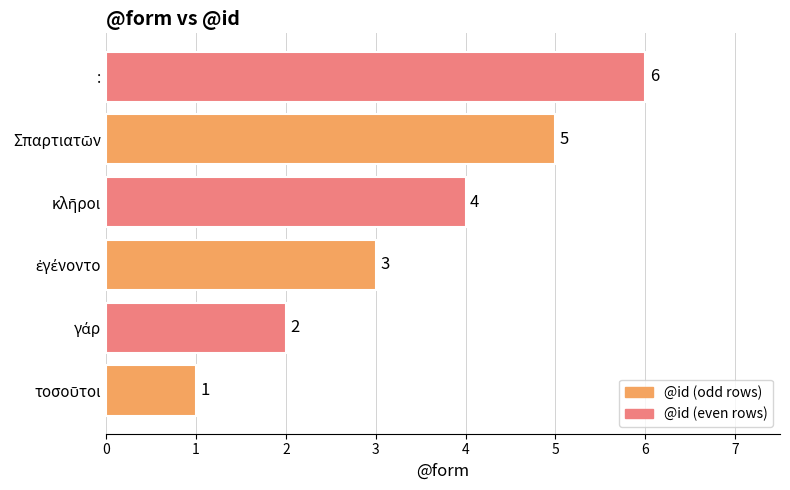

Count the values in the range 2 to 5.

4